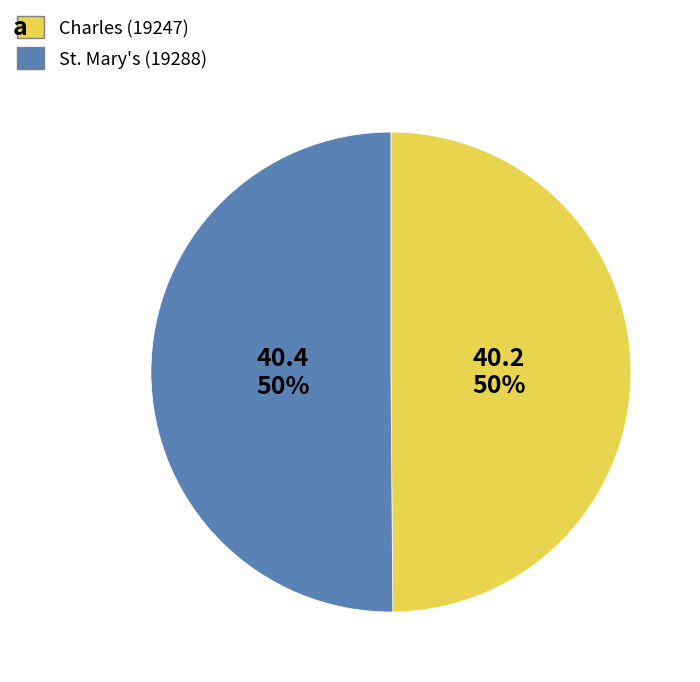

Approximately how many times larger is the value at St. Mary's (19288) compared to Charles (19247)?

1.0